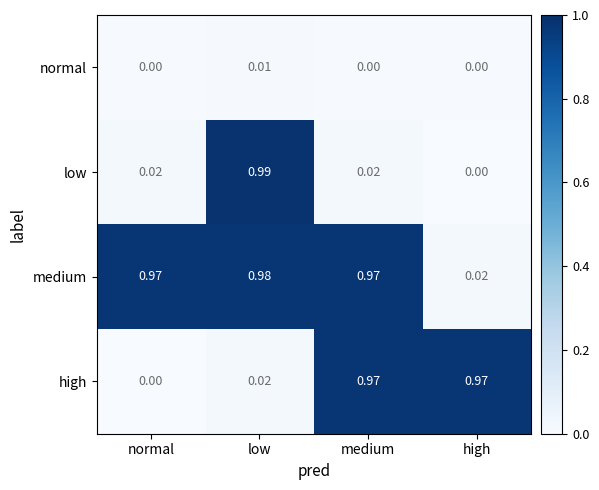

Is the value of medium at medium greater than the value of normal at low?

Yes